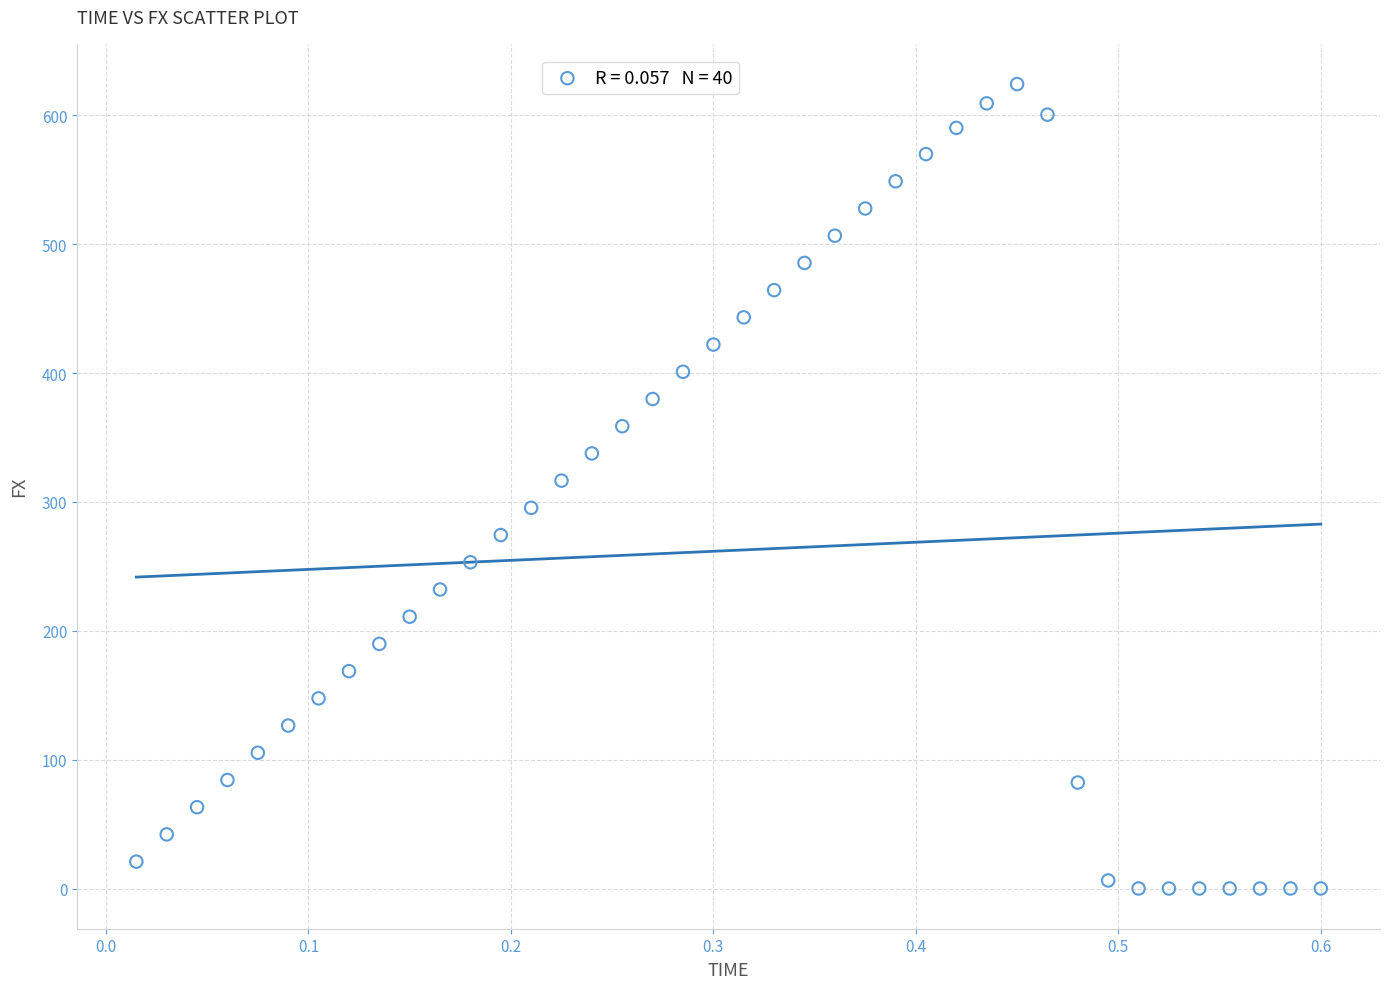

What is the range of X values (max minus min)?

0.6